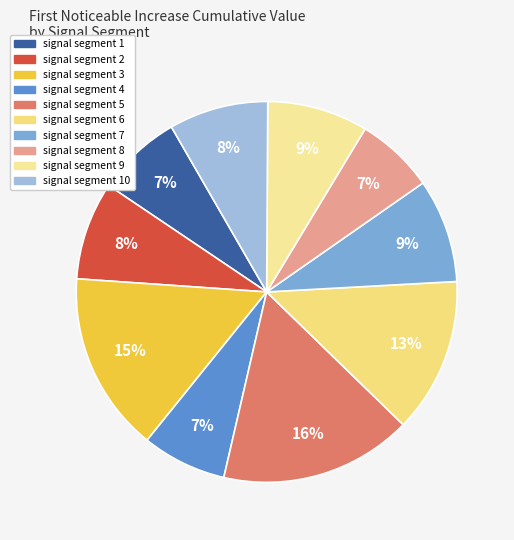

True or false: signal segment 3 accounts for 23% of the total.

False